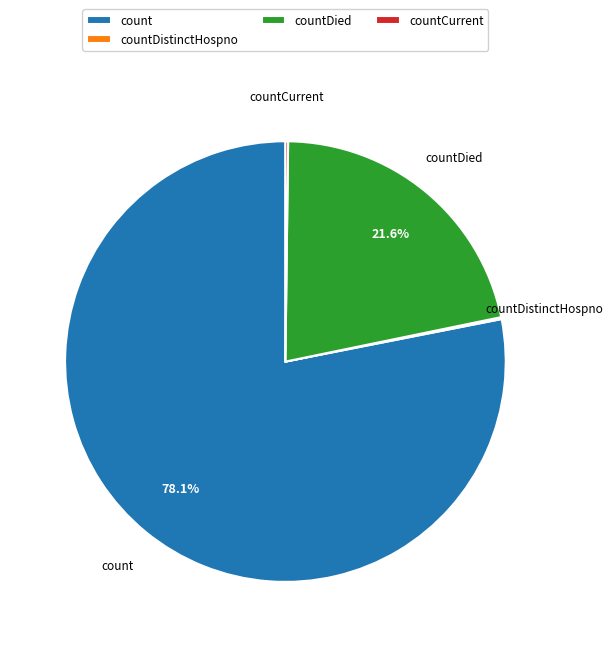

Combined, what portion of the pie is countDied and count?

99.7%